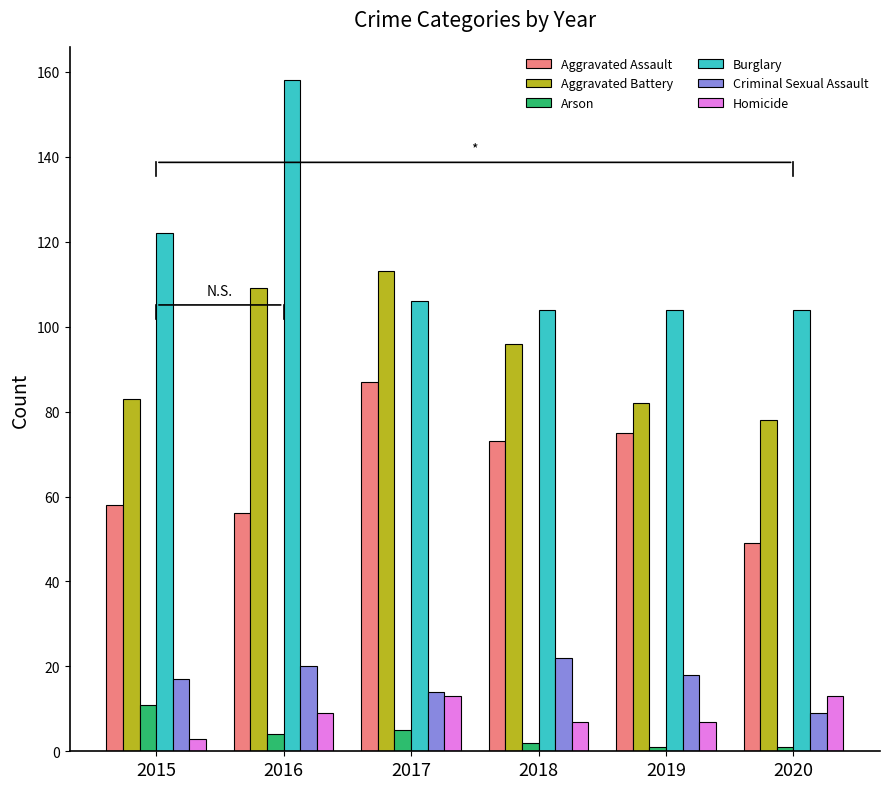

Is it true that Burglary equals 122 at 2015?

True